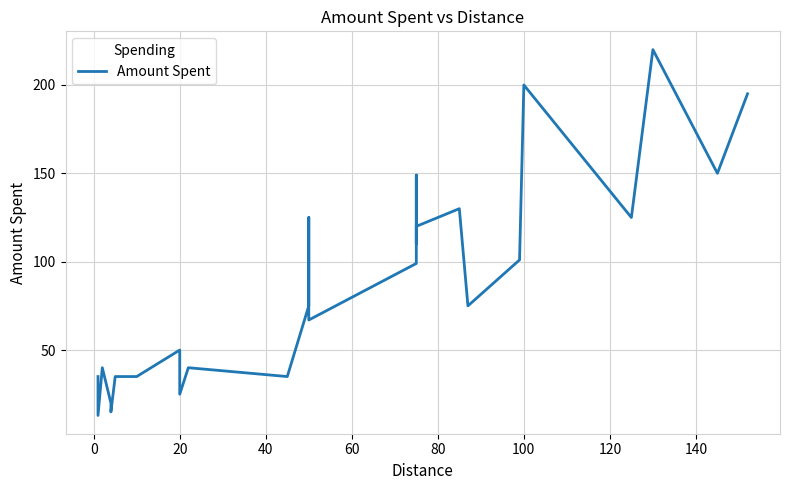

Count the number of values greater than 75.

12